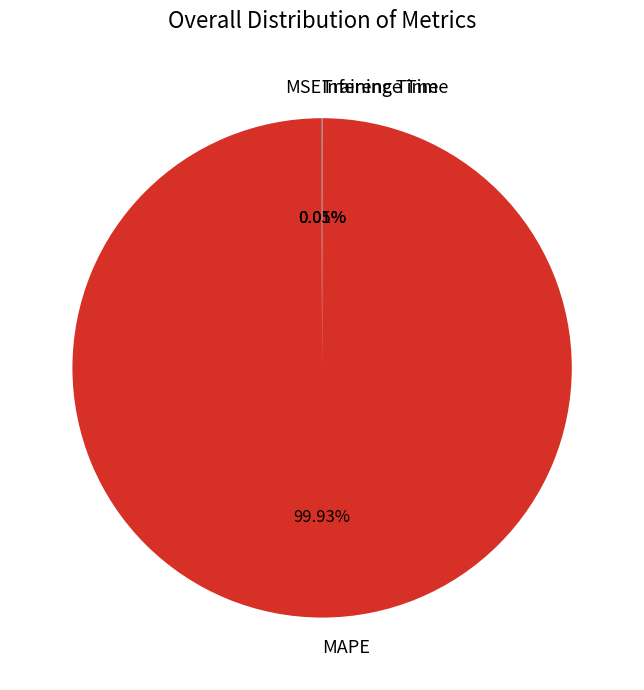

Which slice is the largest?

MAPE